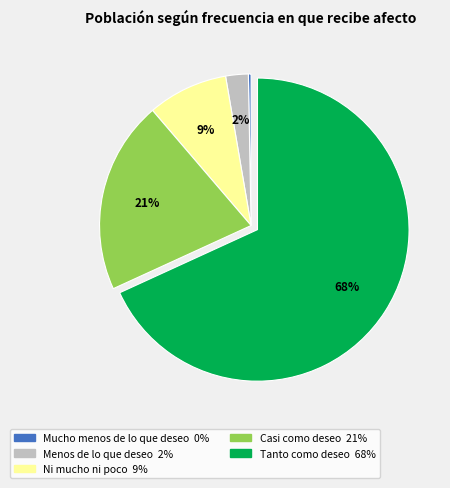

To the nearest percent, what percentage of the pie is Tanto como deseo?

68%